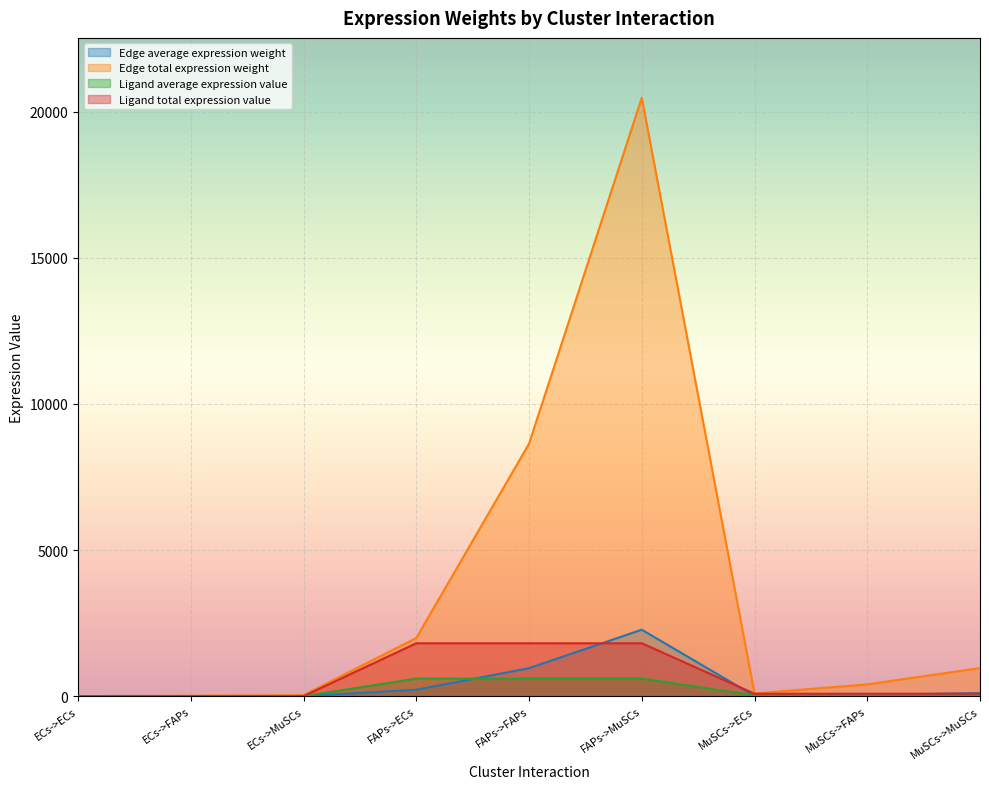

What is the sum of the Edge total expression weight values at ECs->MuSCs and ECs->ECs?

41.7